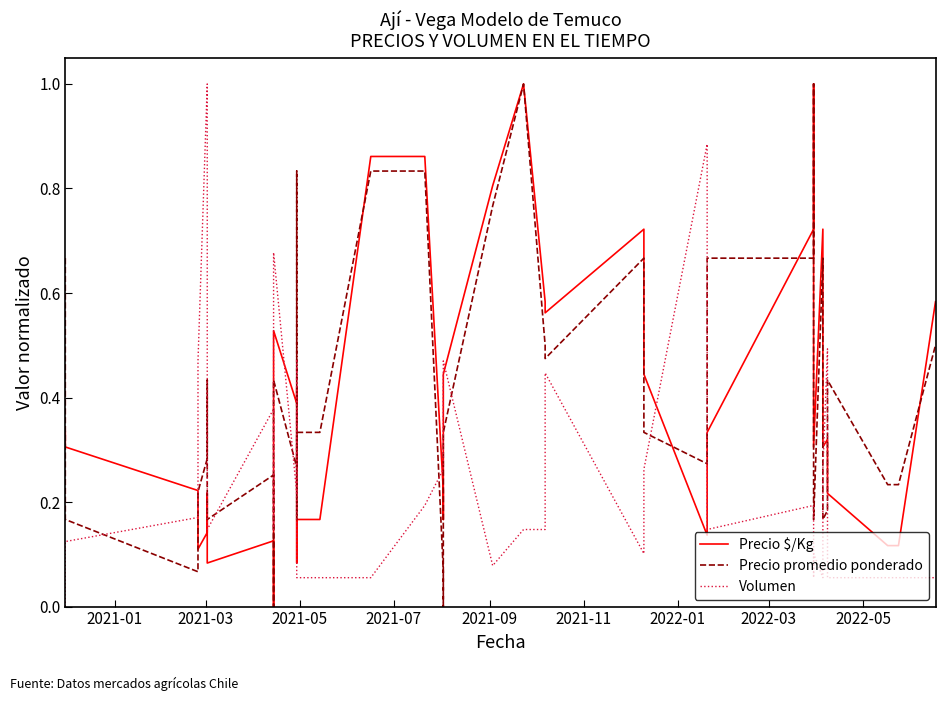

How many lines are shown in the chart?

3